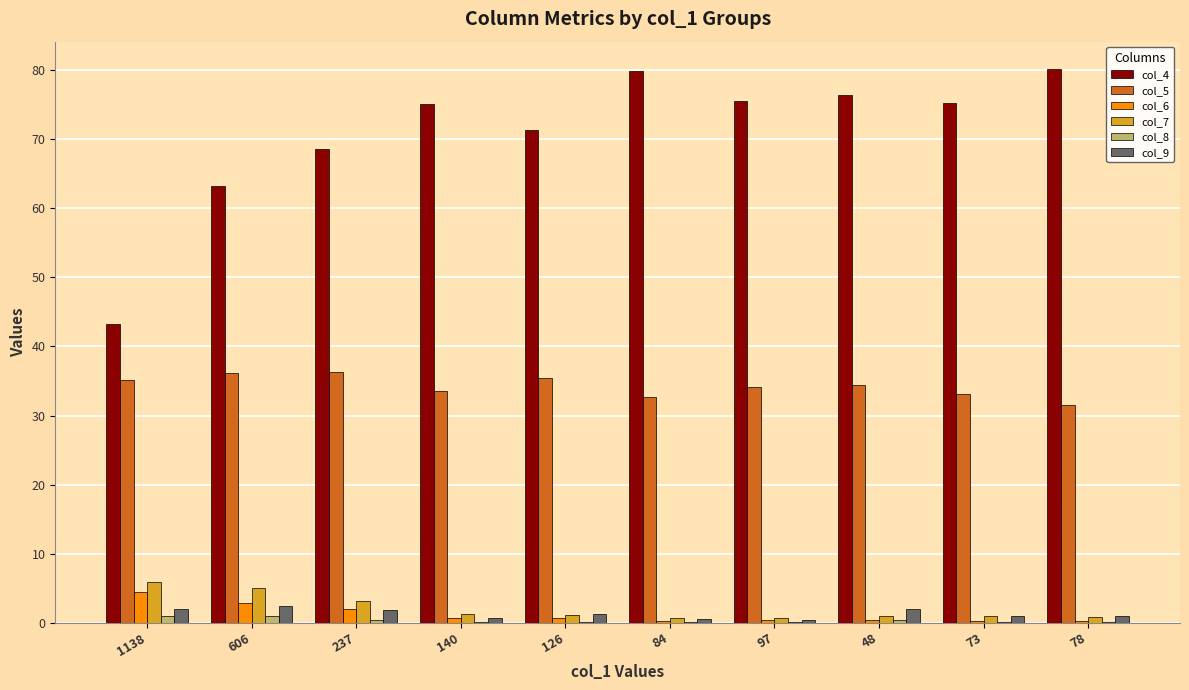

Is the value of col_7 at 237 greater than the value of col_4 at 606?

No